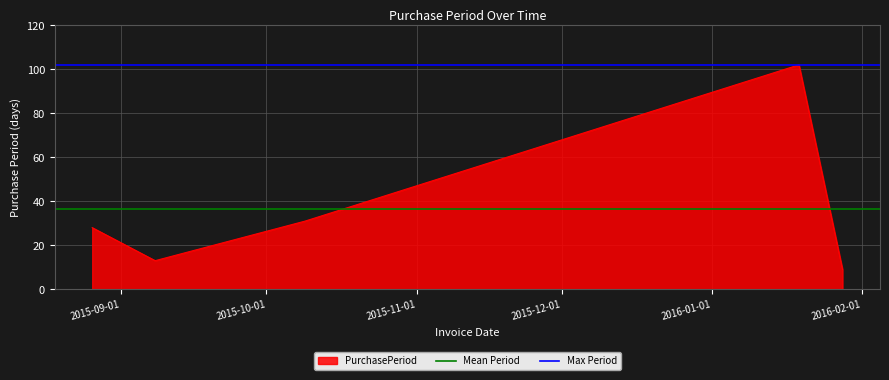

What is the maximum value for PurchasePeriod?

102